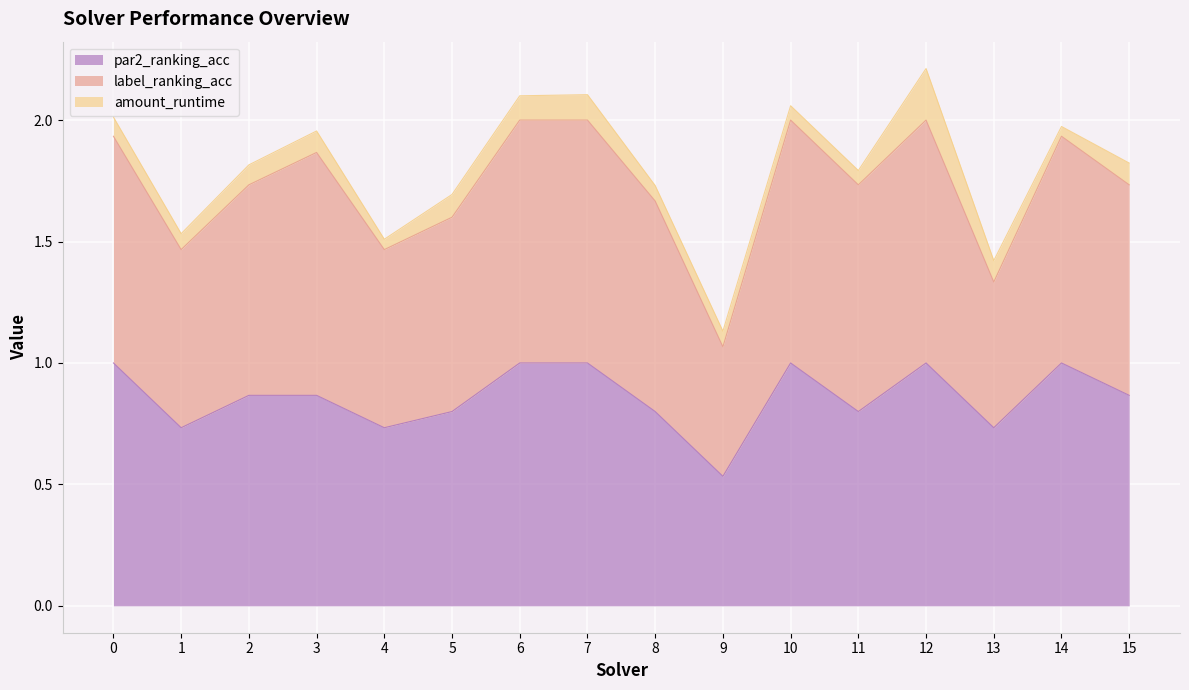

What is the spread (max minus min) of values at 13?

0.6